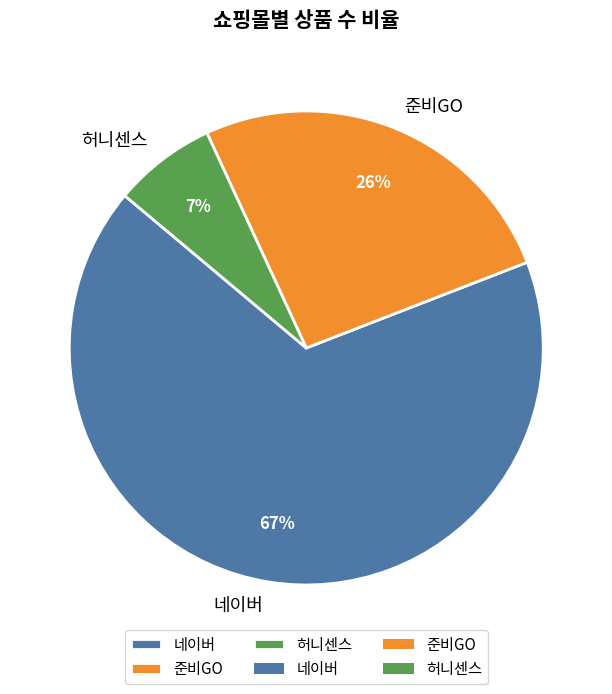

What is the majority slice?

네이버